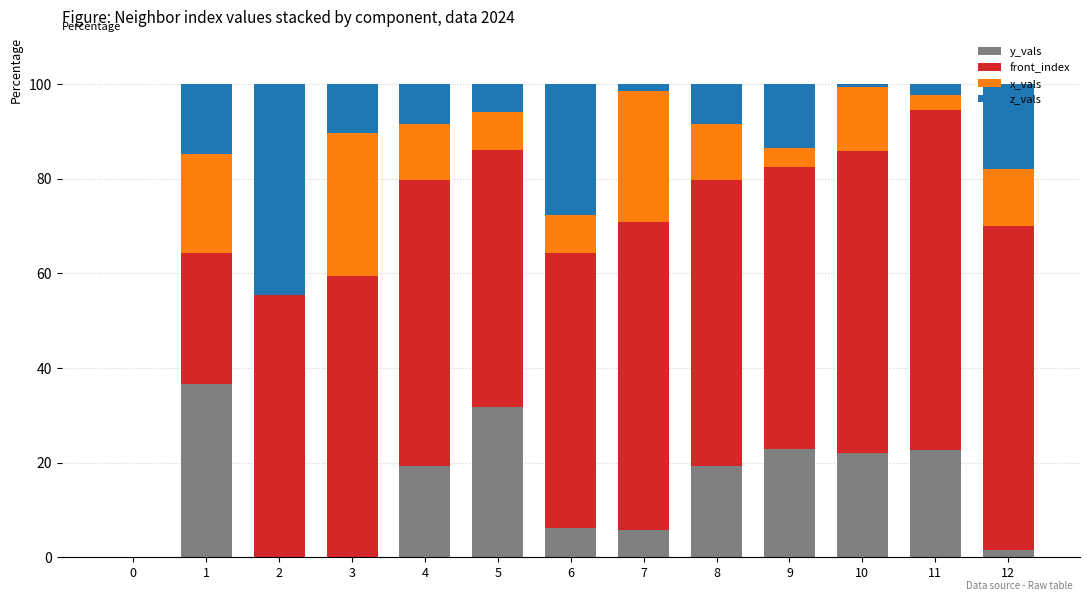

What is the sum of the y_vals values at 2 and 4?

19.4